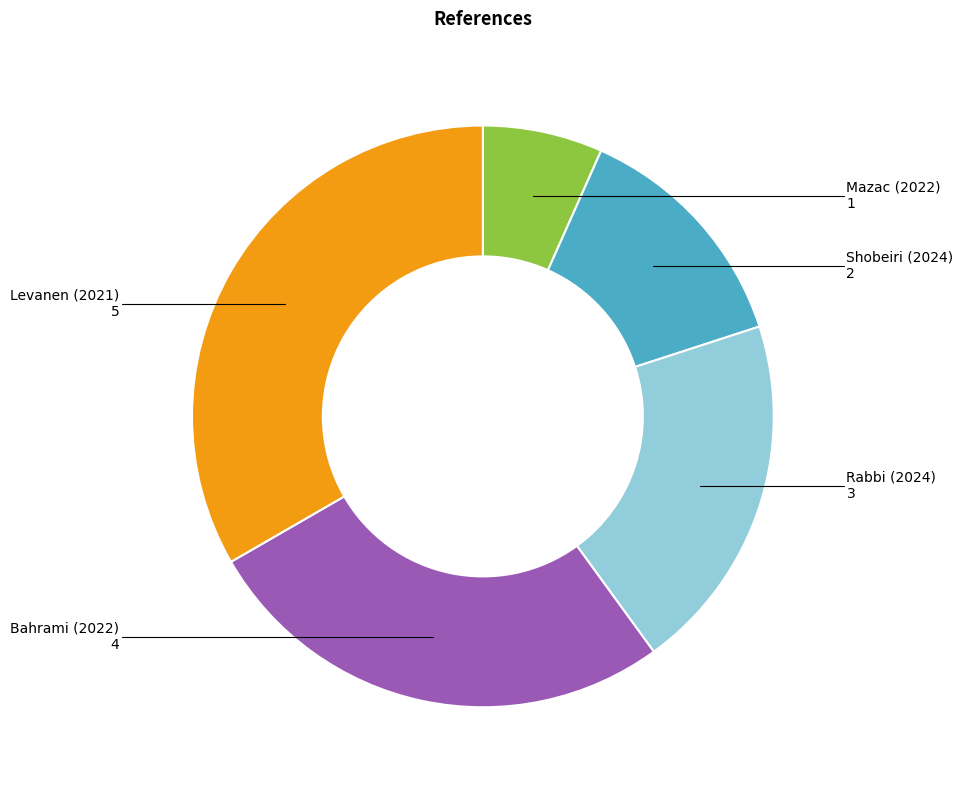

What is the ratio of the value at Rabbi (2024) to the value at Levanen (2021)?

0.6